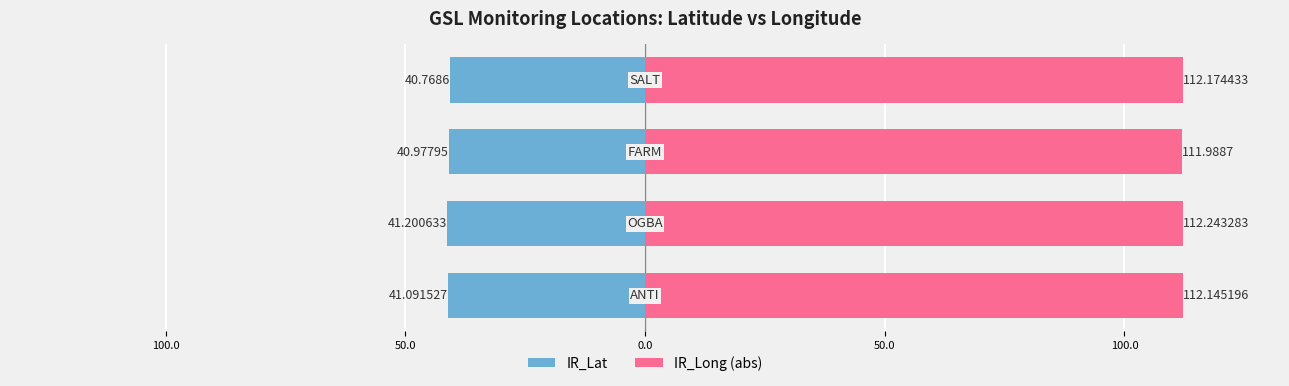

What is the sum of all IR_Long (abs) values?

448.6